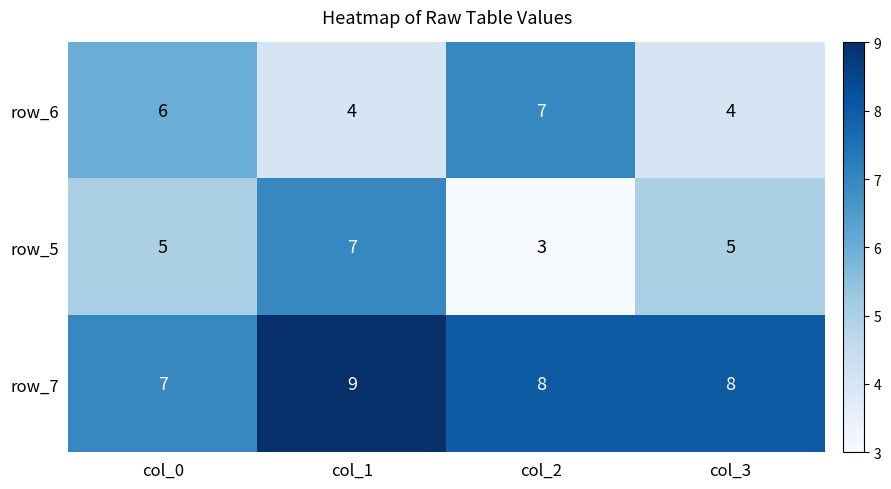

What is the approximate value of row_6 at col_1?

4